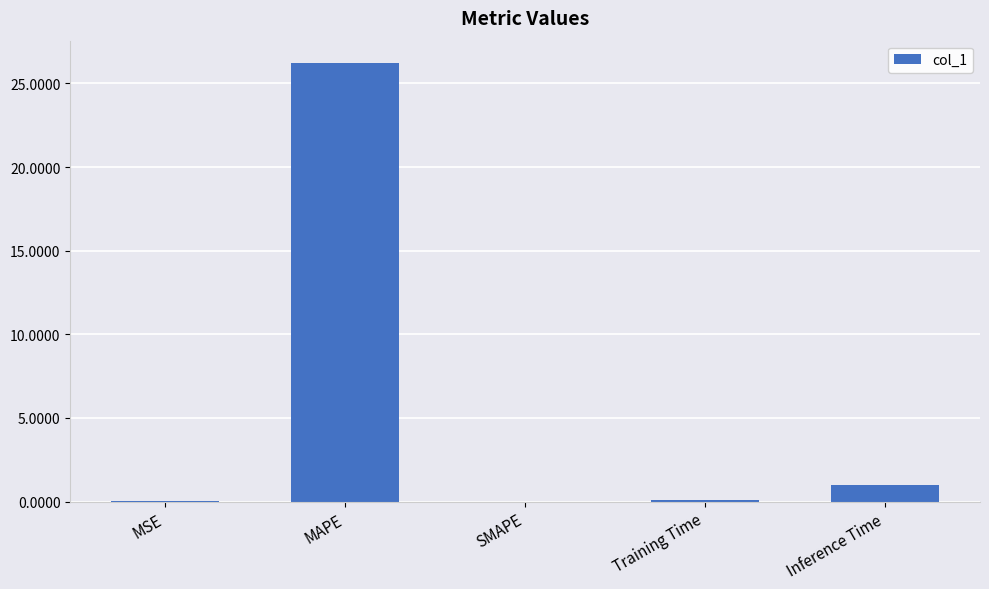

What is the approximate value at Inference Time?

1.0